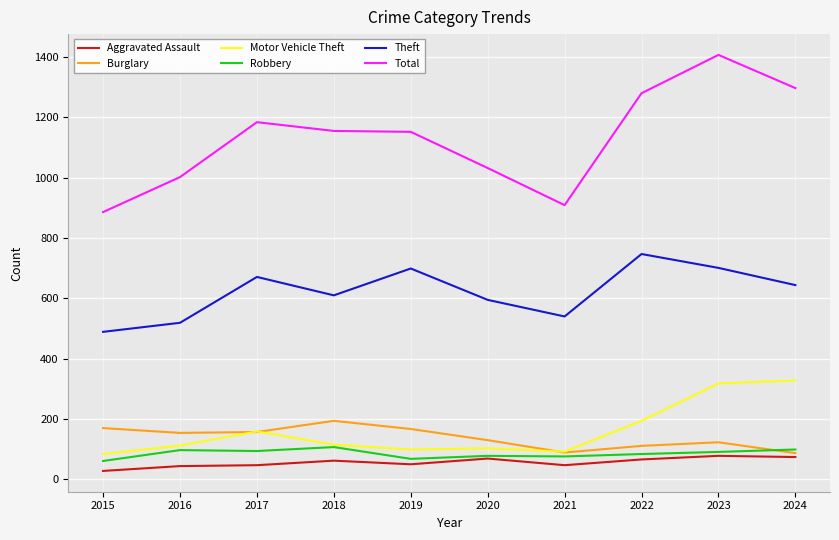

True or false: Aggravated Assault and Burglary cross at least once.

False